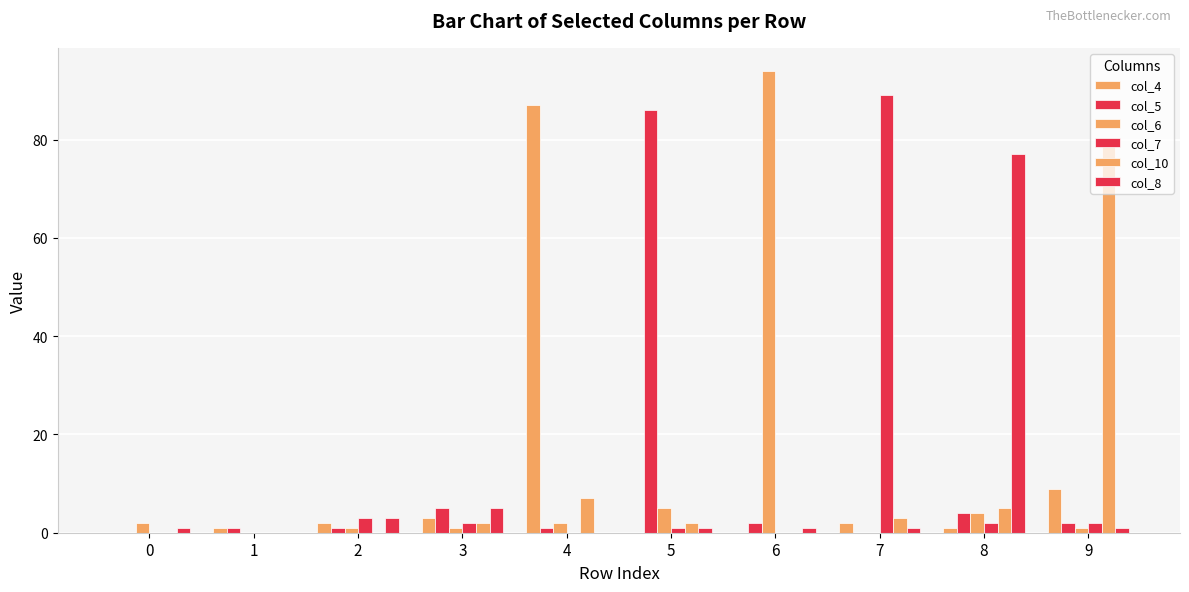

How many series are shown in this chart?

6